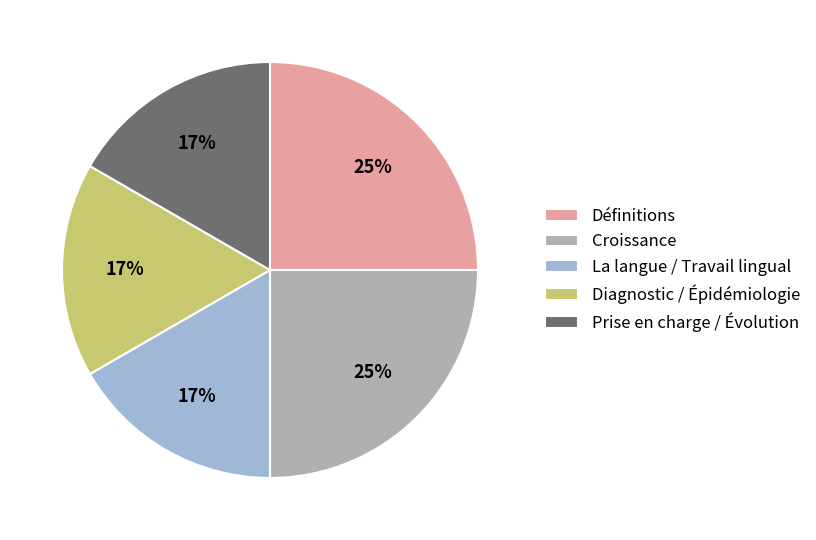

True or false: Définitions accounts for 10% of the total.

False